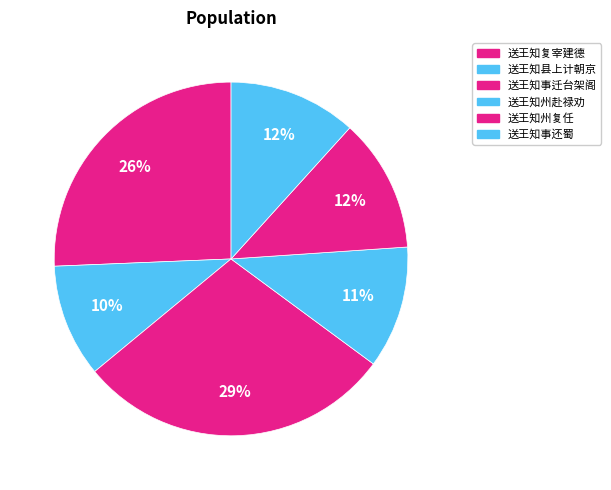

True or false: 送王知州复任 accounts for 26% of the total.

False